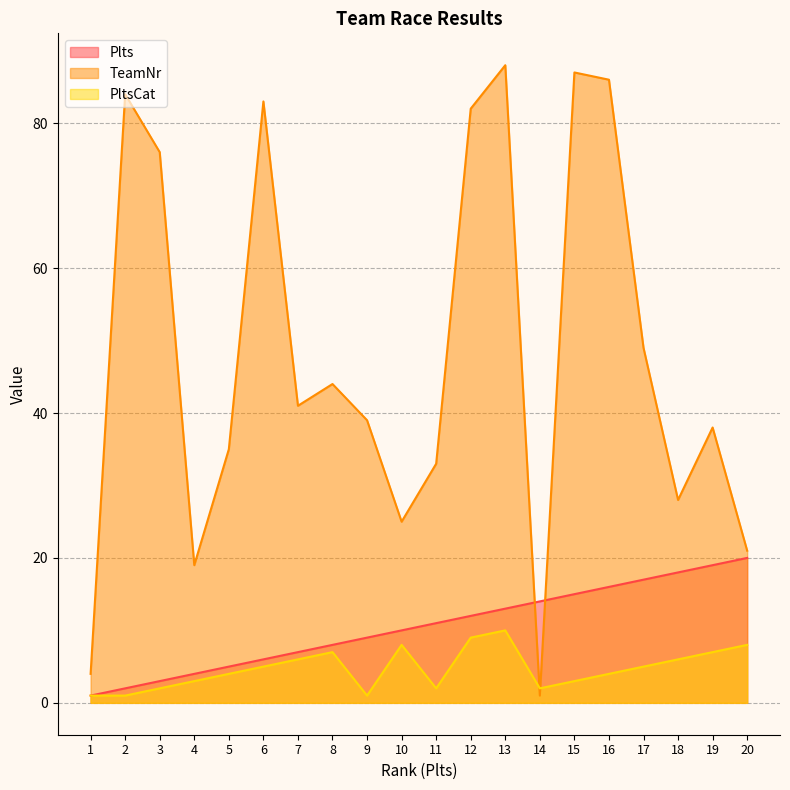

What is the value of the PltsCat point at the 12th from the left?

9